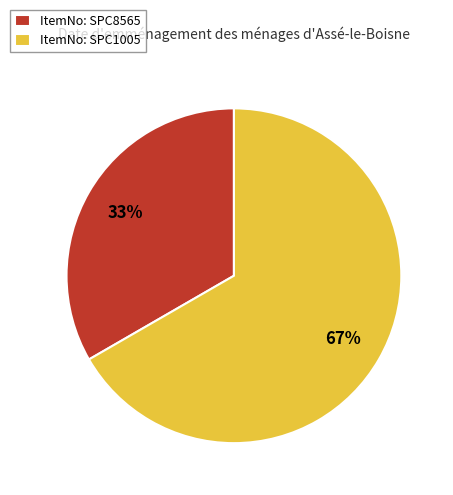

Is ItemNo: SPC1005 the majority of the pie?

Yes